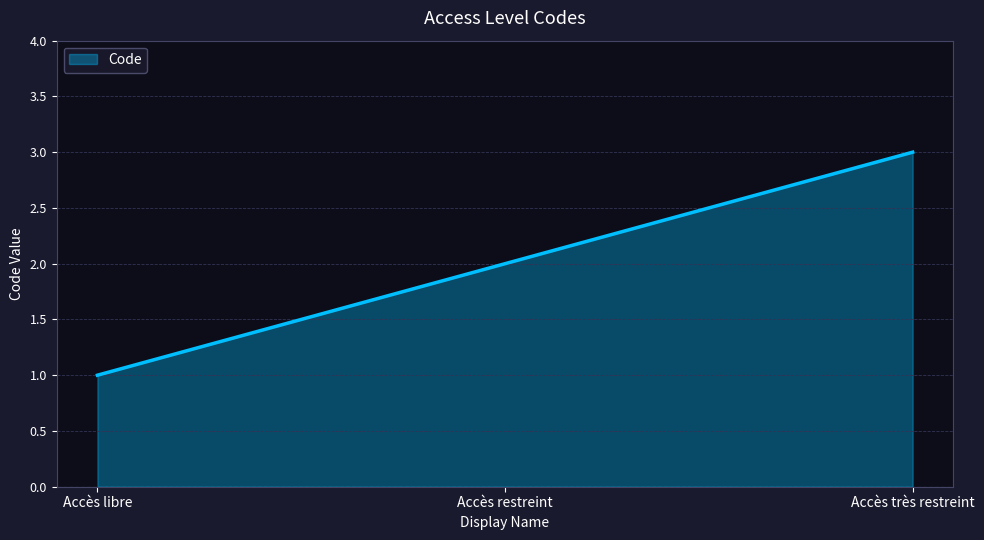

How many lines are shown in the chart?

1